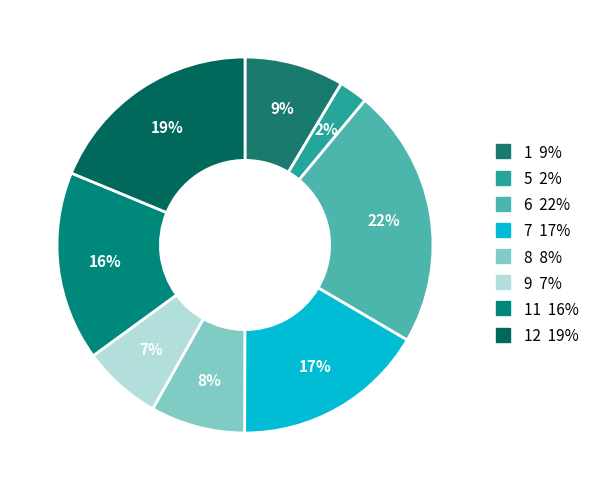

How many slices are in this pie chart?

8